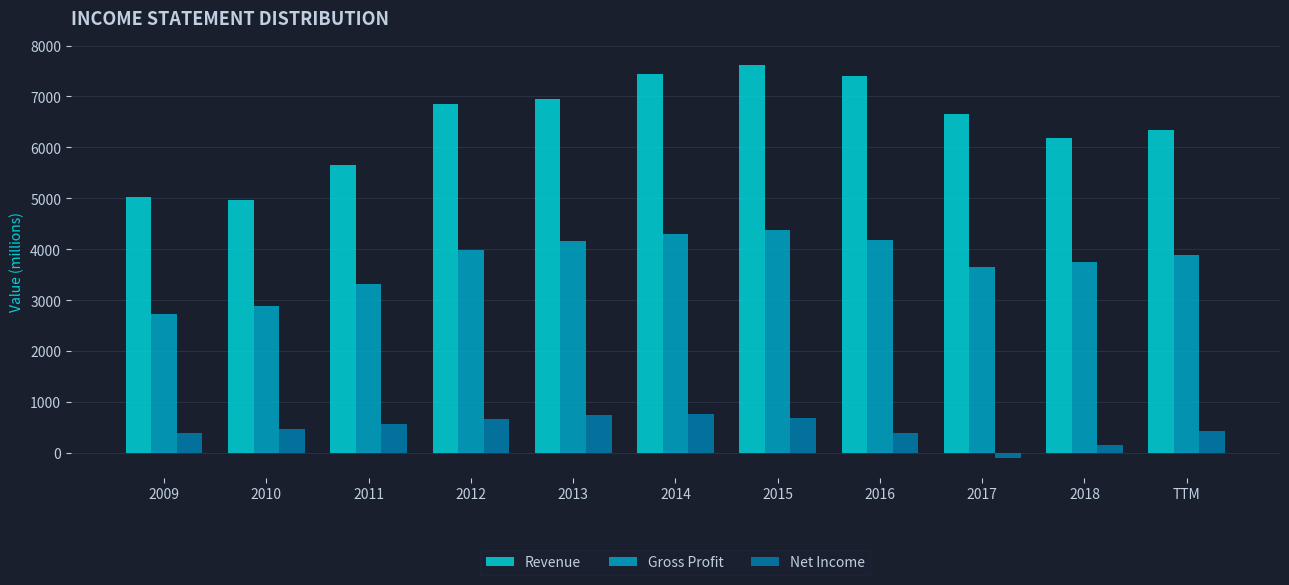

Rank the series at 2013 from highest to lowest value.

Revenue, Gross Profit, Net Income